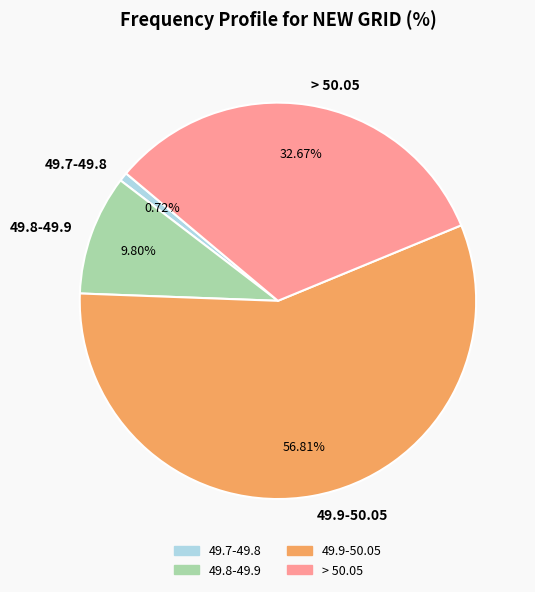

How many slices are in this pie chart?

4